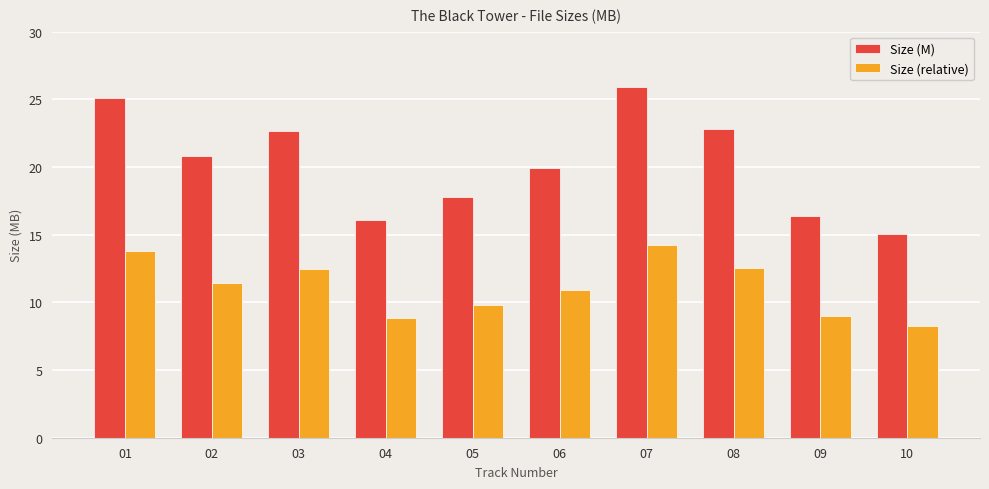

What is the average value of the Size (M) series?

20.3